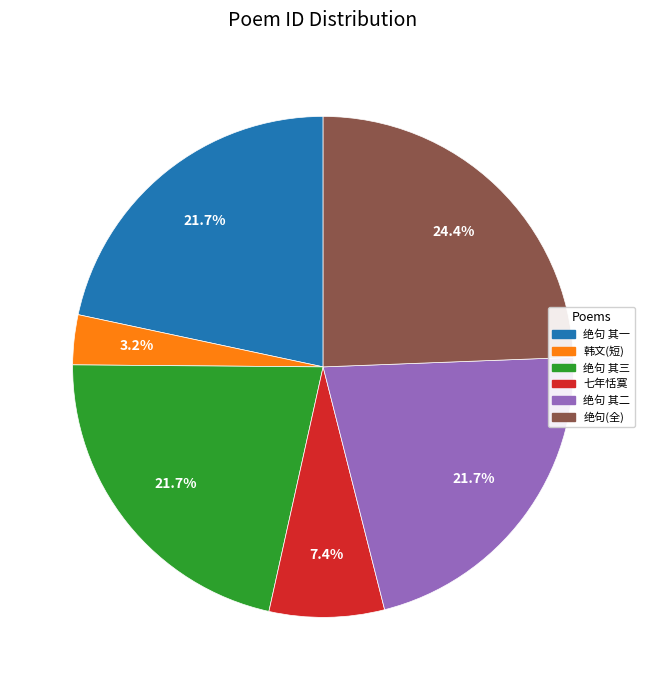

Does any single category account for the majority?

No